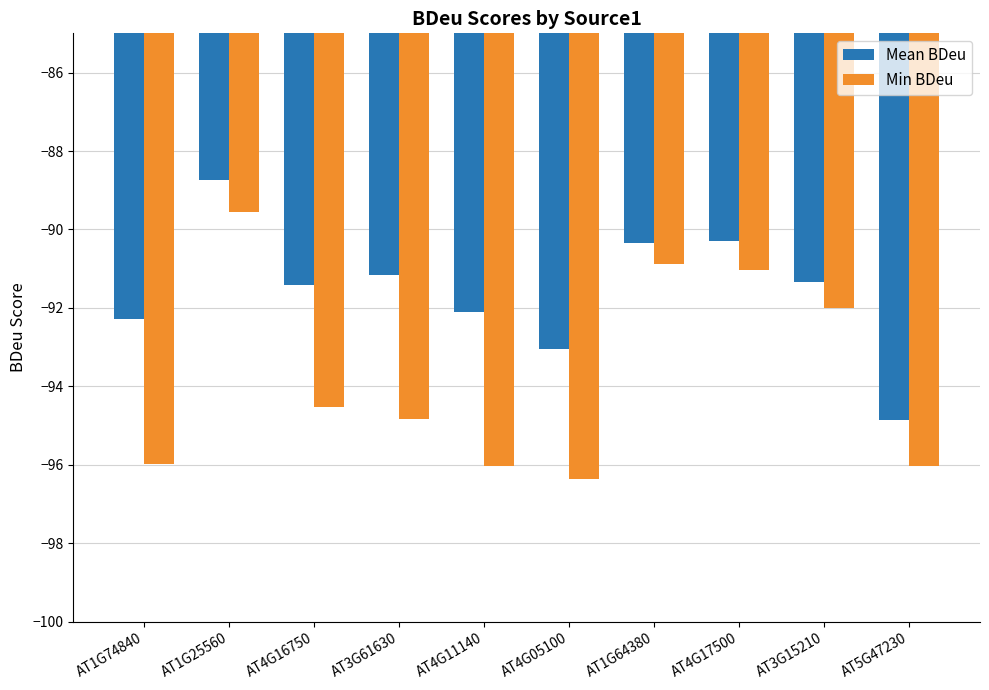

Which series changed the most between AT1G25560 and AT4G17500?

Mean BDeu